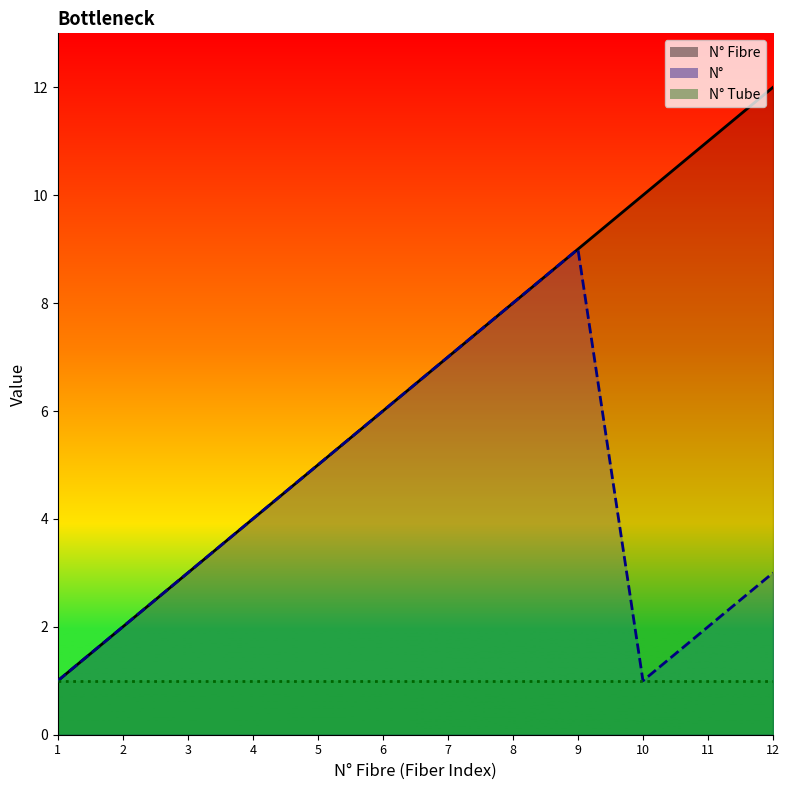

What is the average value of the N° Fibre series?

6